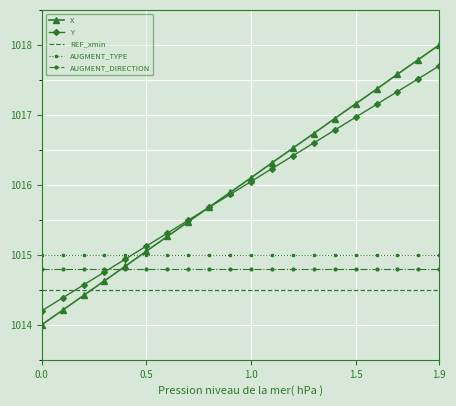

True or false: REF_xmin and AUGMENT_TYPE cross at least once.

False